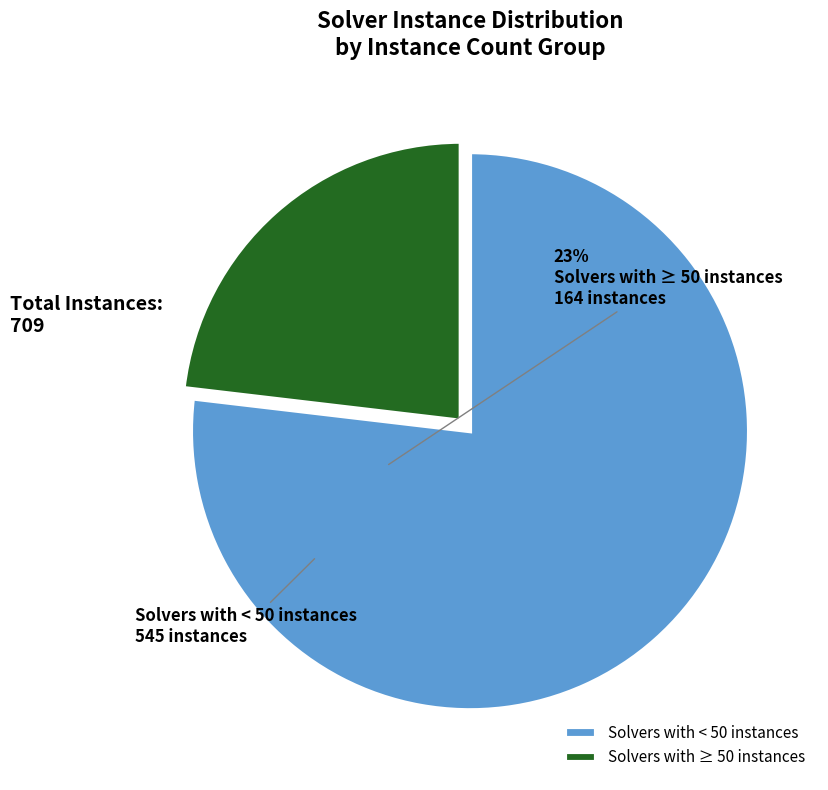

Approximately how many times larger is the value at Solvers with < 50 instances compared to Solvers with ≥ 50 instances?

3.3